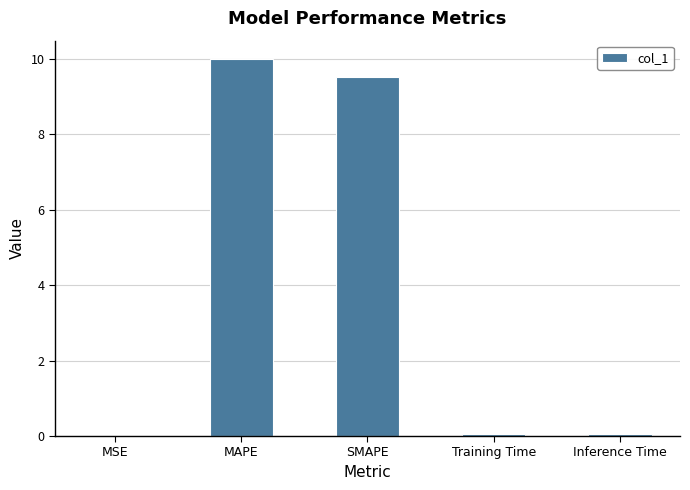

True or false: the data shows 10.0 at MAPE.

True